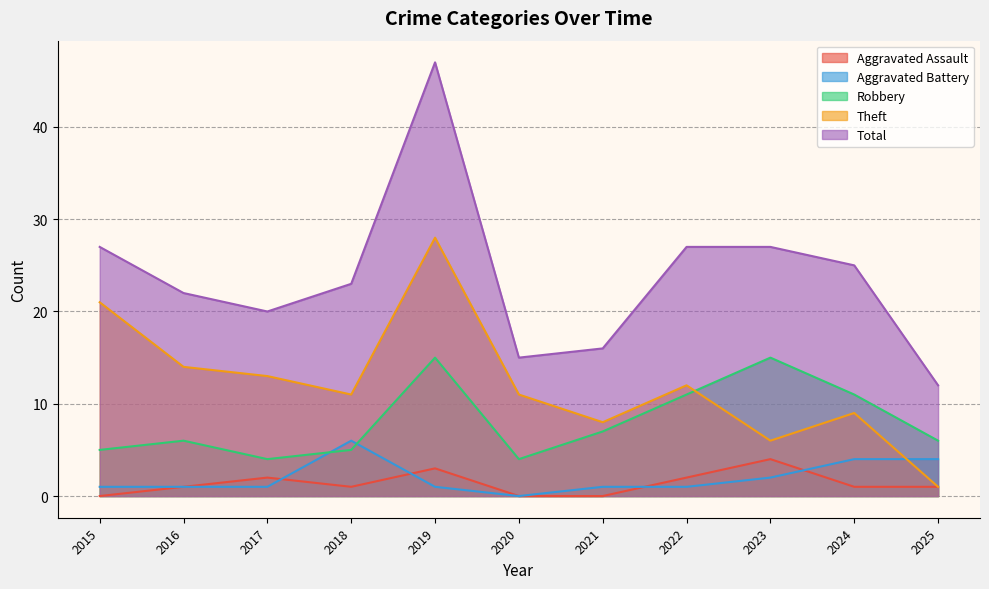

At how many categories does at least one series exceed 28?

1